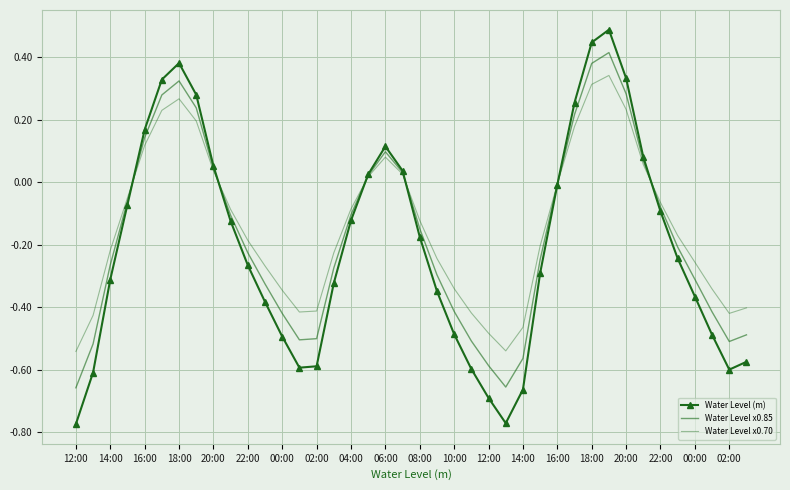

How many values in Water Level (m) are above zero?

13